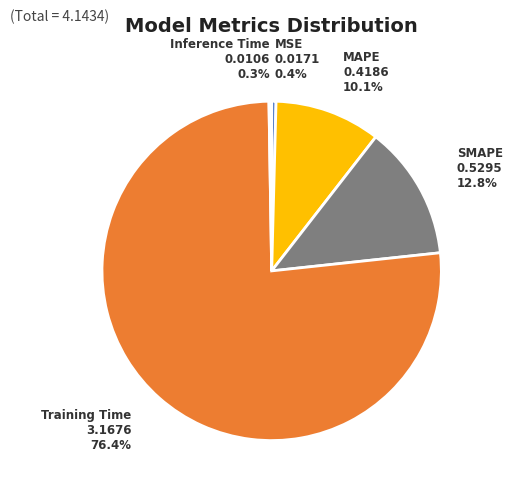

Which slice represents more than half of the pie?

Training Time